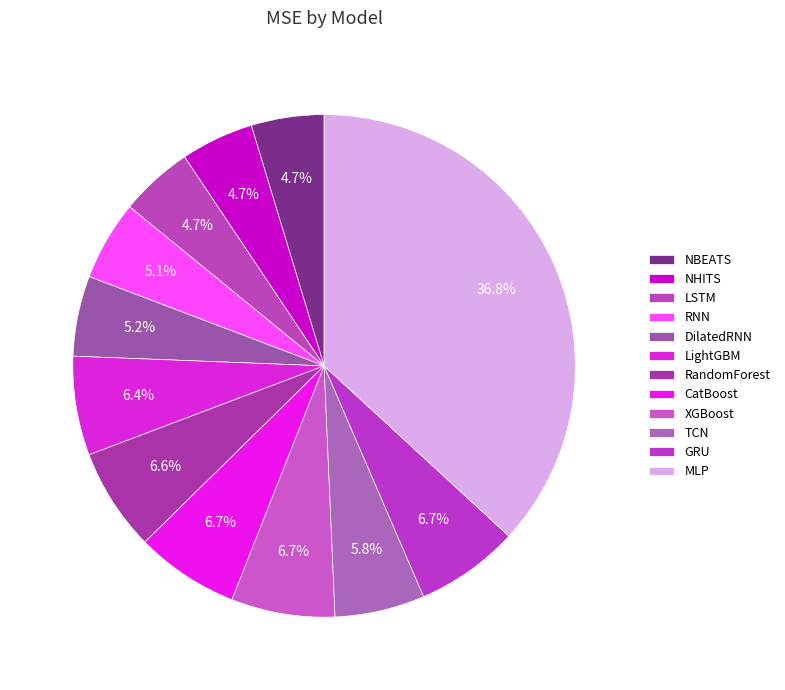

How many slices are in this pie chart?

12